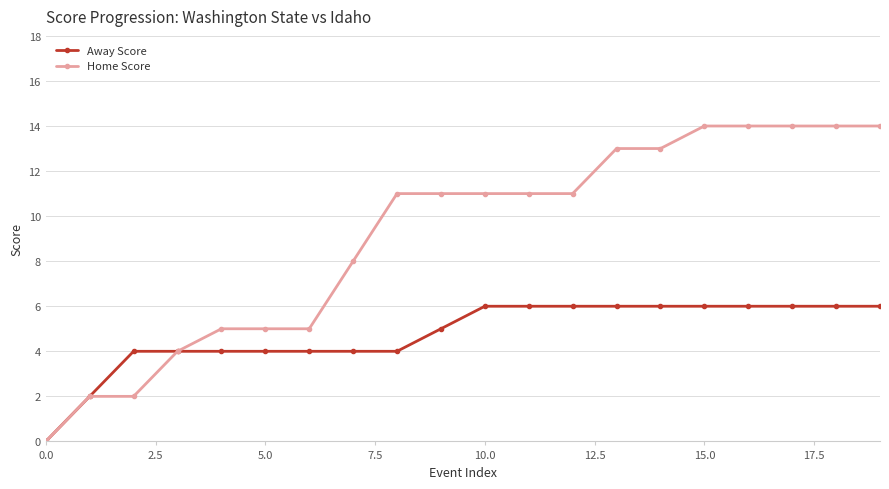

Which series has the widest spread of values?

Home Score